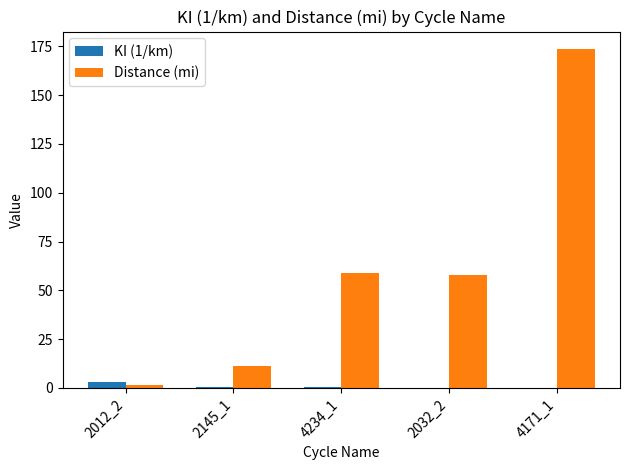

What is the sum of the Distance (mi) values at 2032_2 and 2145_1?

69.0